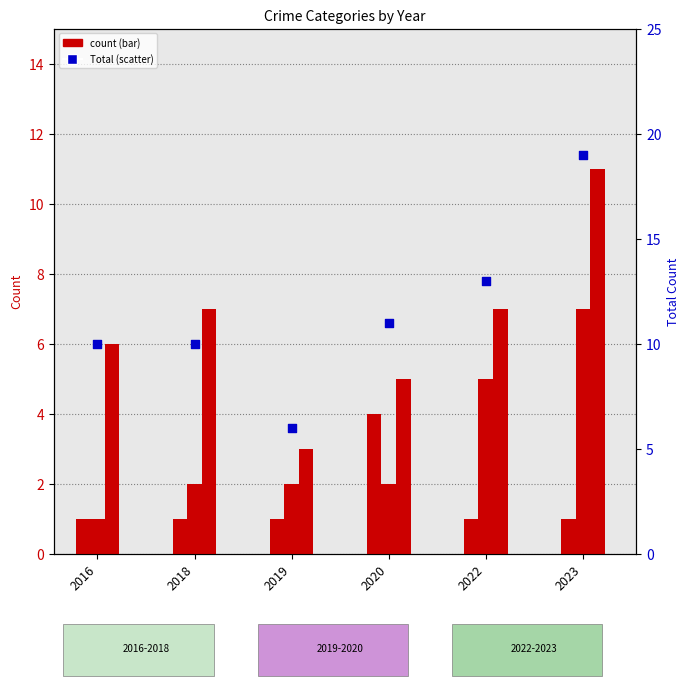

What is the total value across all series at 2020?

22